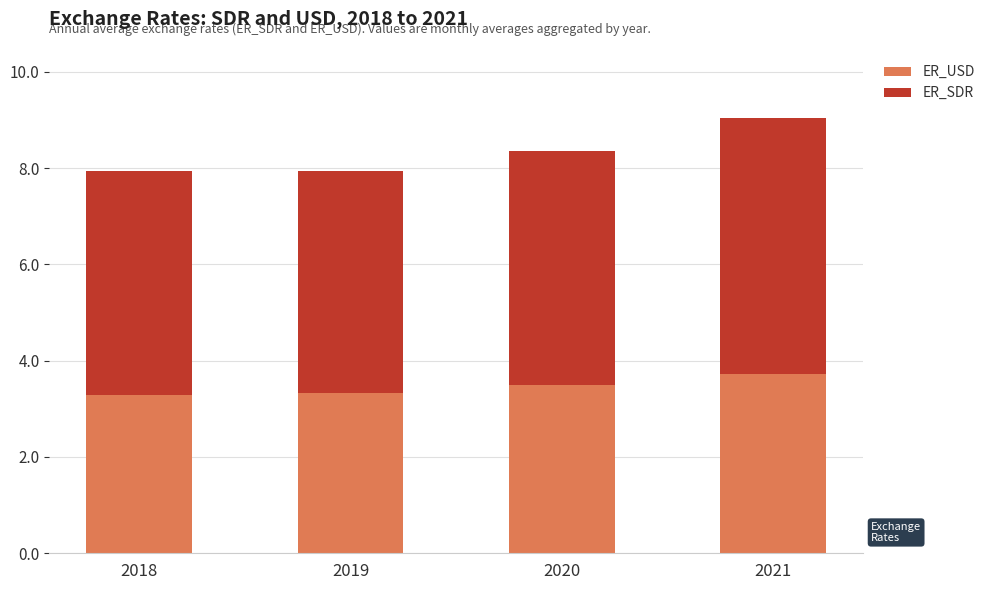

What is the total value across all series at 2018?

7.9